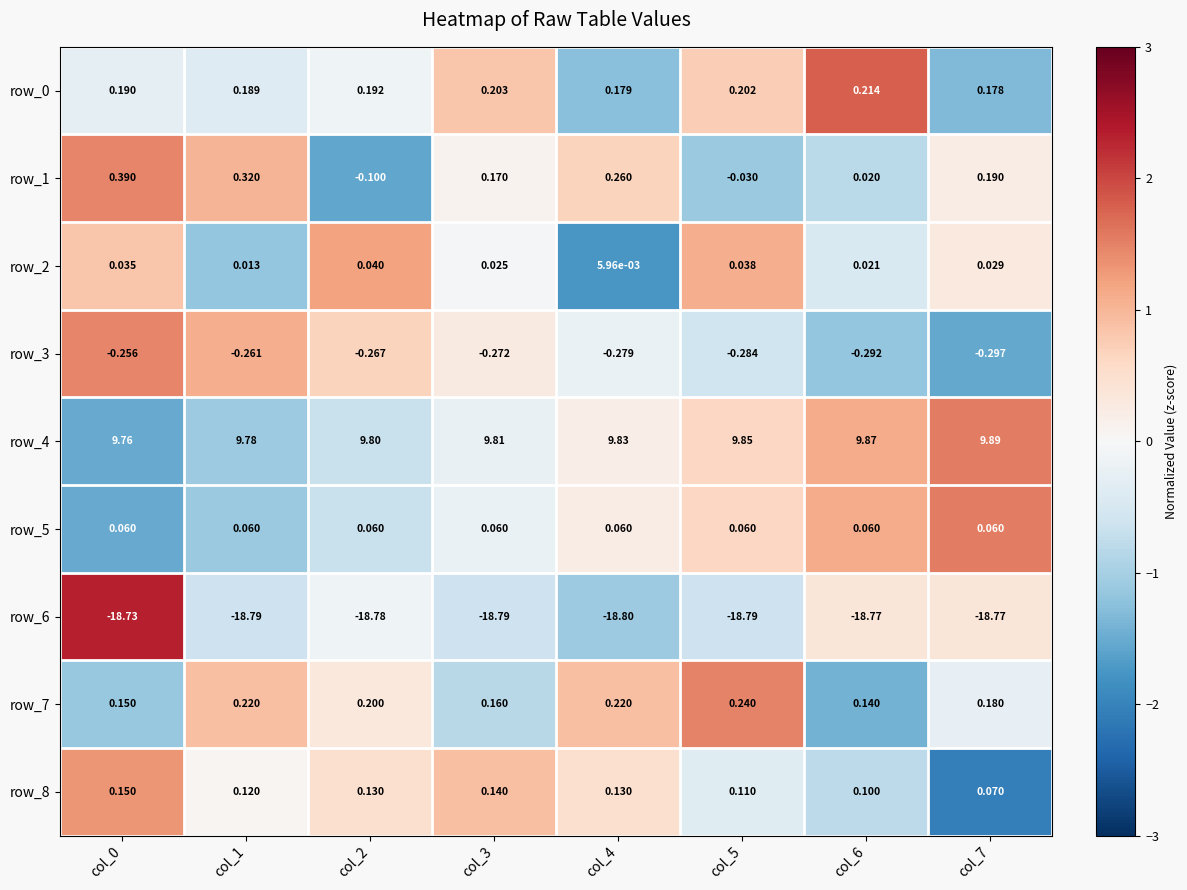

Is the value of row_7 at col_3 greater than the value of row_4 at col_3?

No